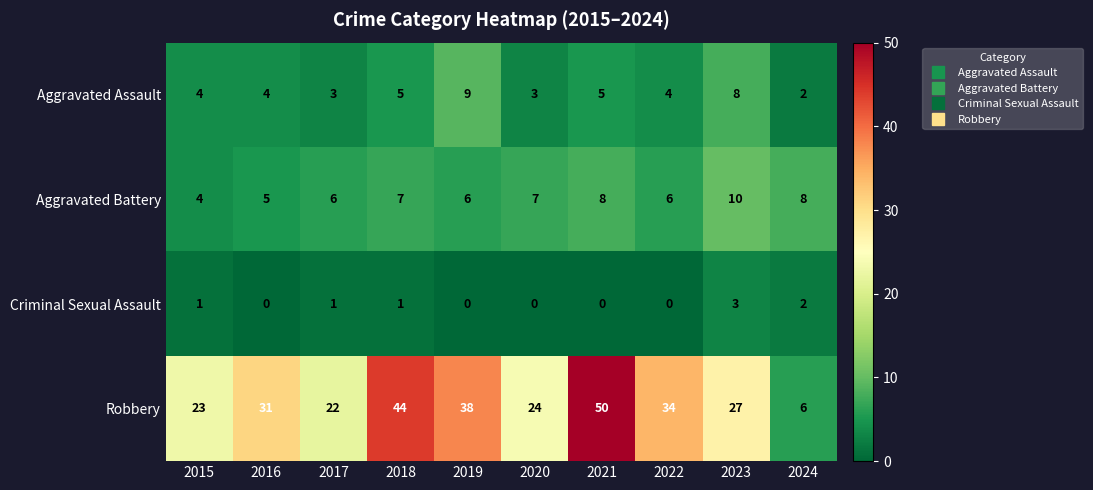

How many distinct data groups are displayed?

4